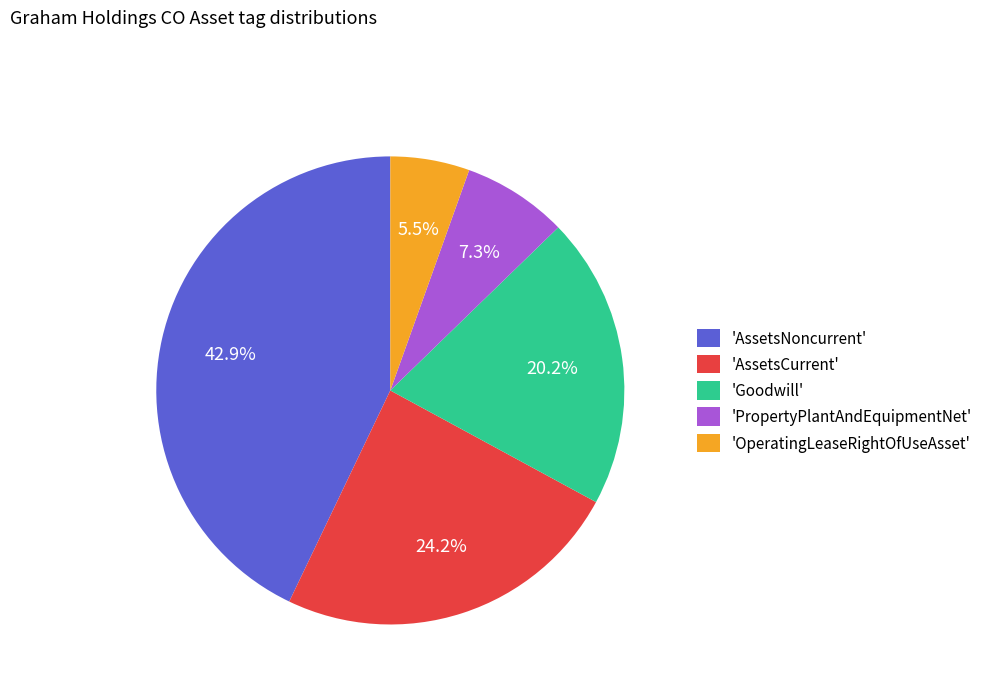

What is the total percentage of 'AssetsCurrent' and 'PropertyPlantAndEquipmentNet'?

31.5%